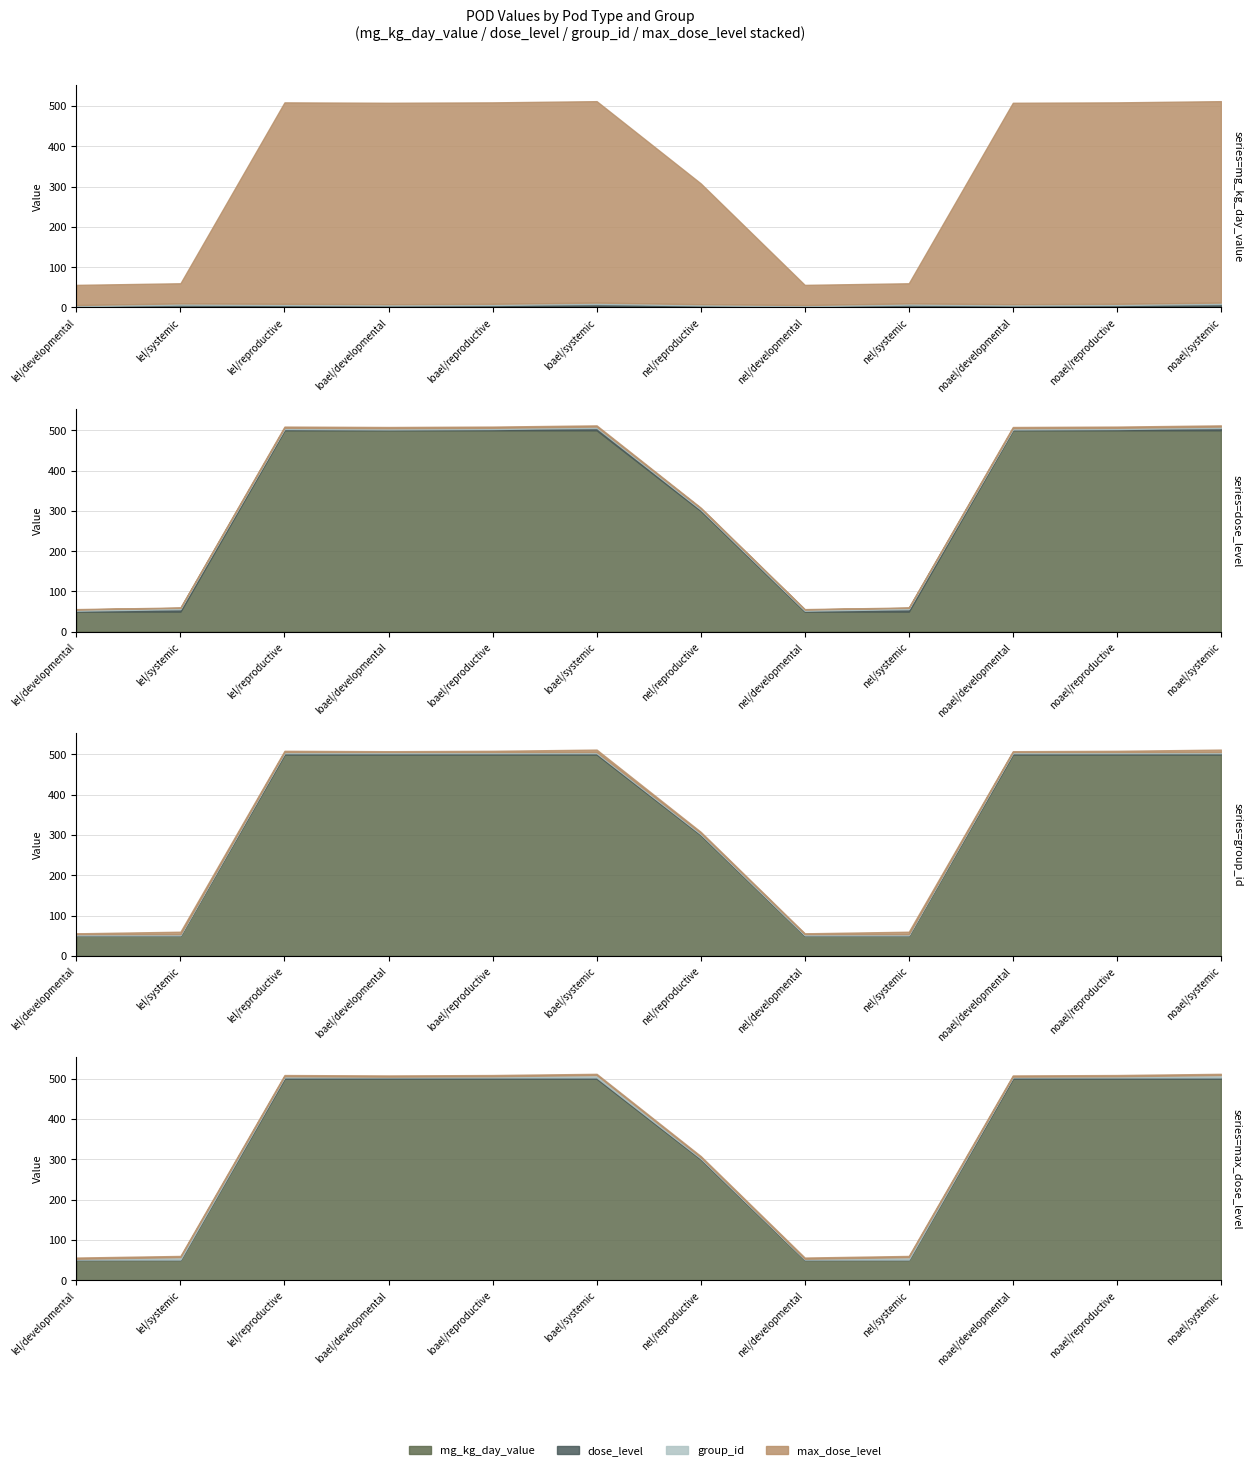

What is the label of the 8th point from the left?

nel/developmental